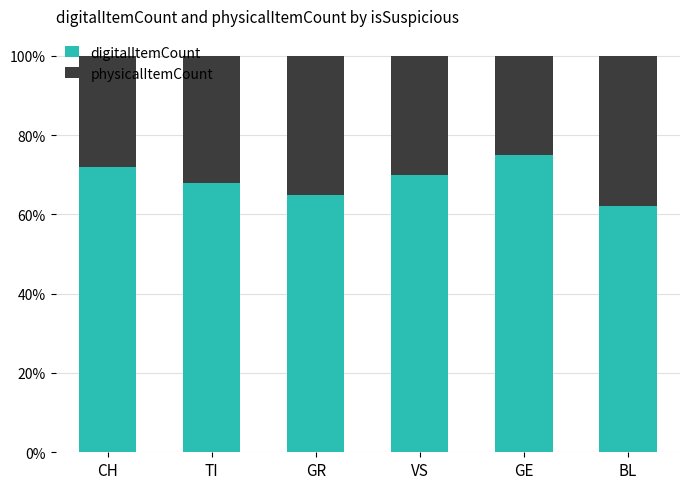

How many bars are there in total?

6